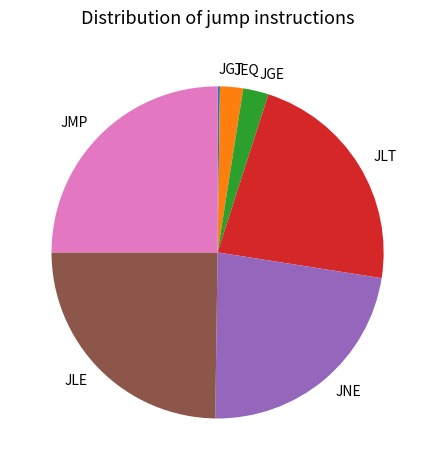

What is the ratio of the value at JLT to the value at JNE?

1.0